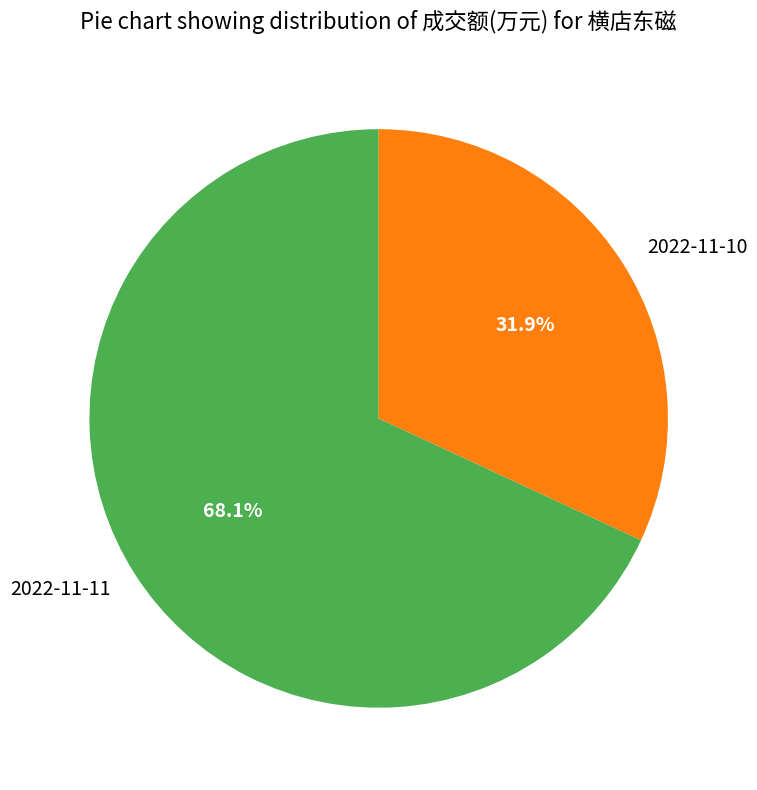

What percentage is NOT represented by 2022-11-11?

31.9%